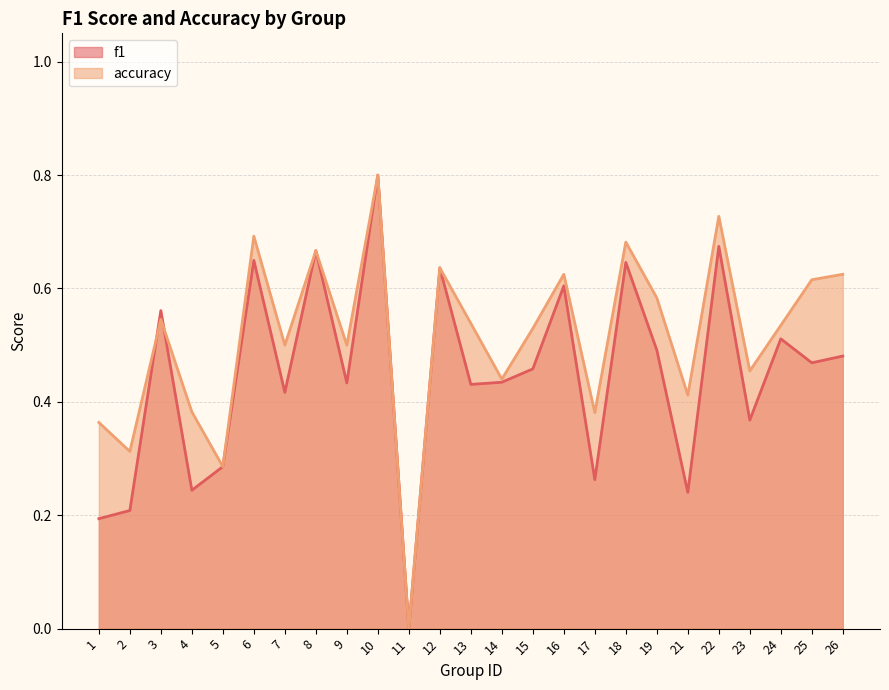

At which category is the sum across all series the highest?

10